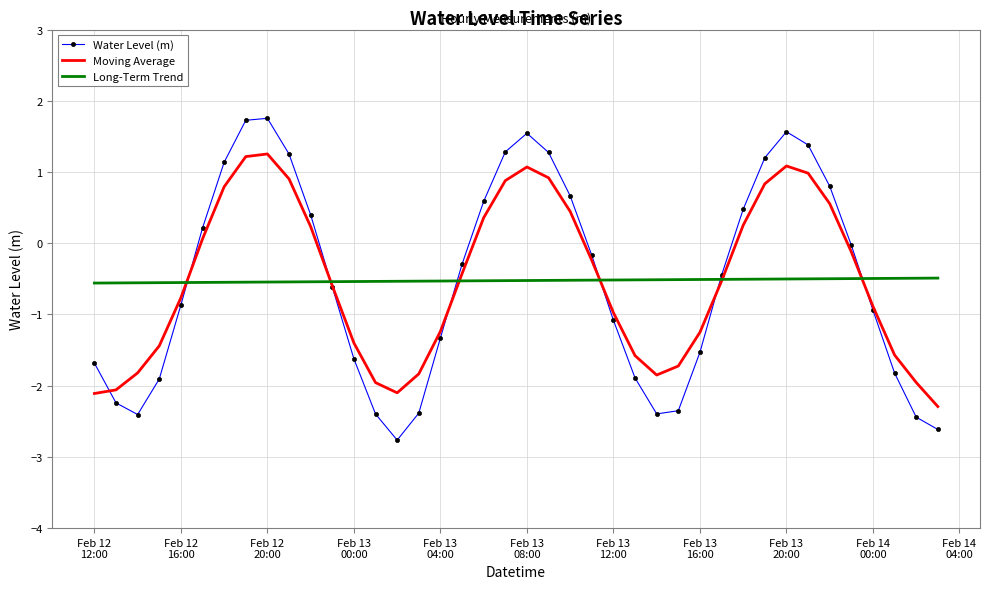

What is the maximum value shown in the chart?

1.8